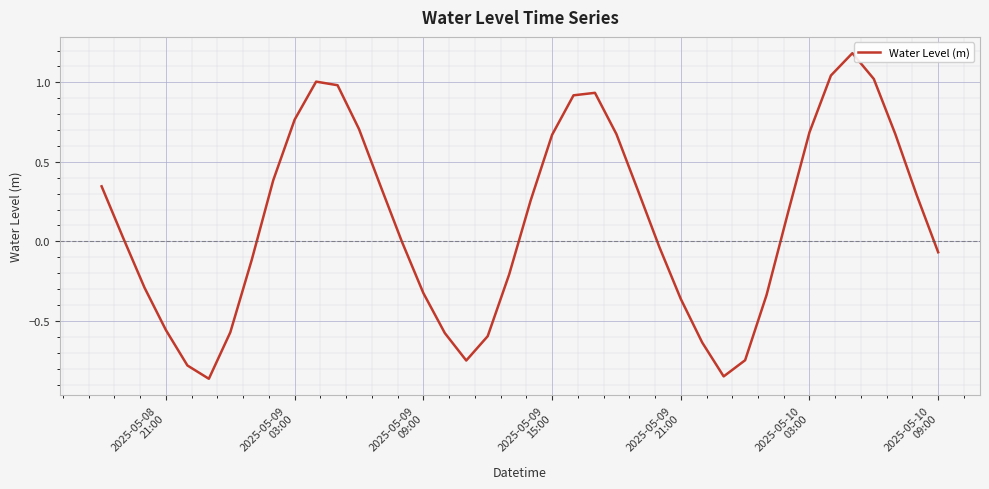

What is the difference between the maximum and minimum values?

2.0